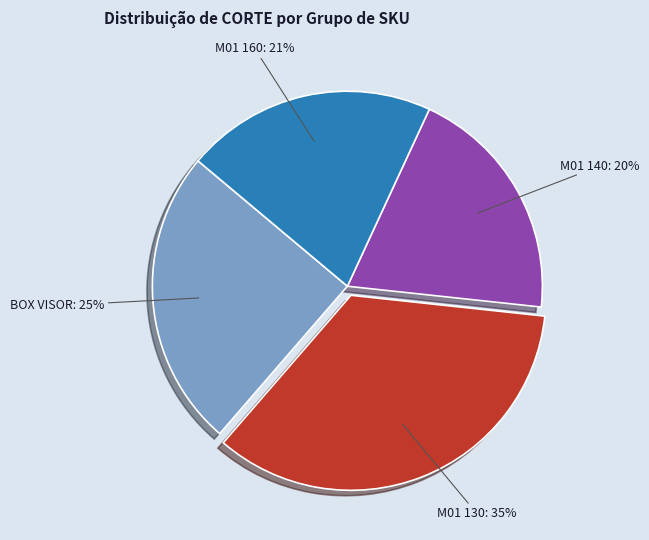

Between M01 130: 35% and BOX VISOR: 25%, which is larger?

M01 130: 35%